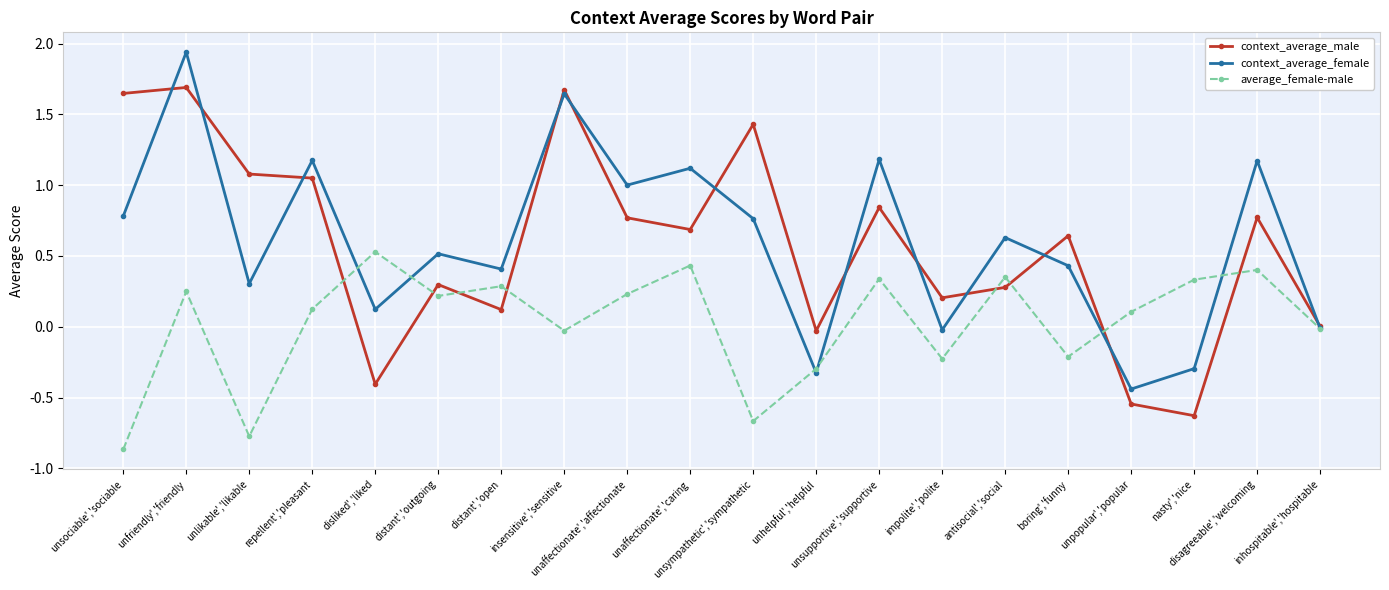

Is it true that average_female-male equals 0.2 at unaffectionate','affectionate?

True